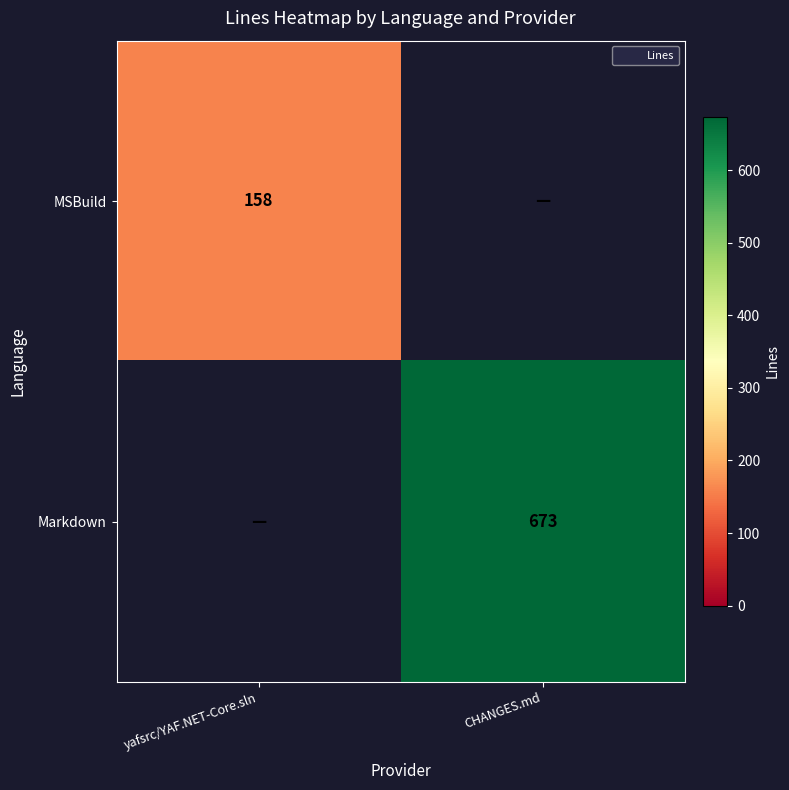

The value of MSBuild at yafsrc/YAF.NET-Core.sln is 53. True or false?

False